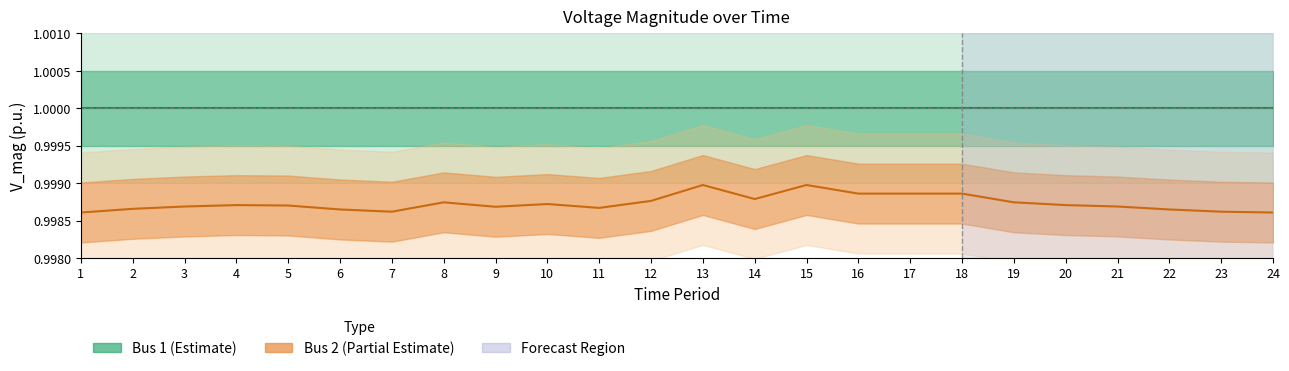

The Bus 1 series shows 1.8 at 1. True or false?

False